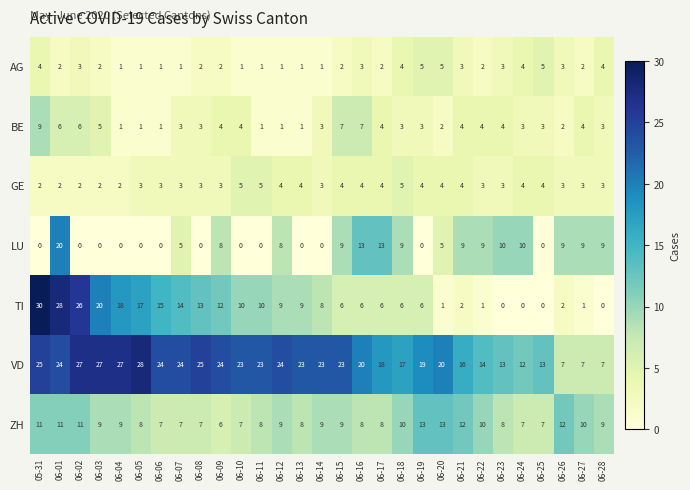

What is the difference between the maximum and second lowest values in the VD series?

21